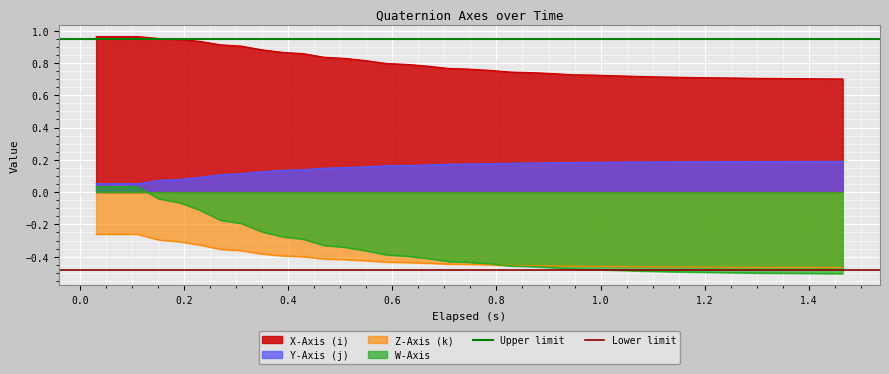

True or false: X-Axis (i) and Z-Axis (k) intersect in this chart.

False